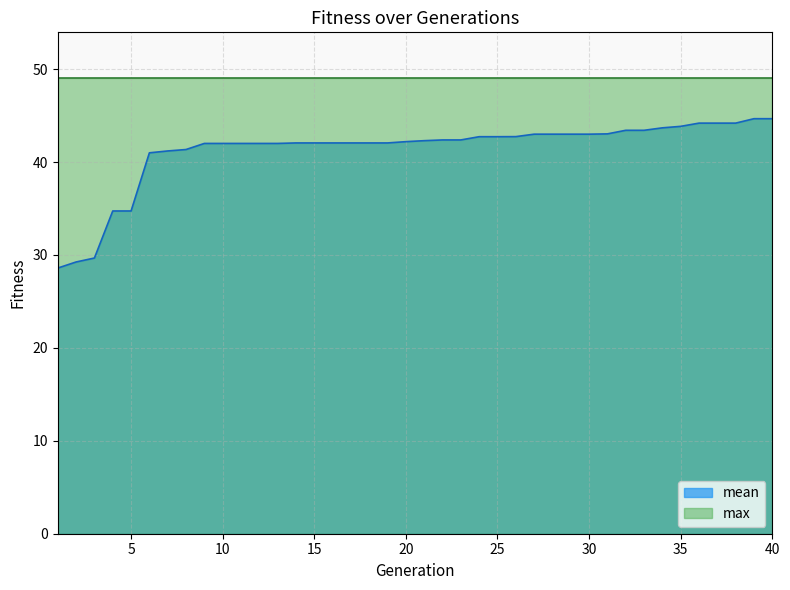

What is the difference between the values at 1 and 11?

13.4